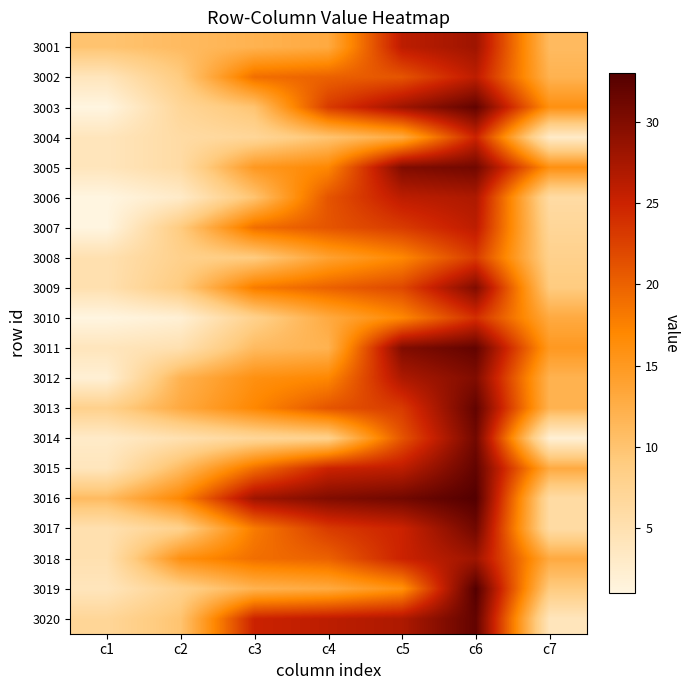

List the series in order of their peak value, lowest first.

3008, 3010, 3004, 3002, 3007, 3006, 3001, 3018, 3009, 3012, 3005, 3014, 3017, 3003, 3011, 3013, 3015, 3020, 3016, 3019